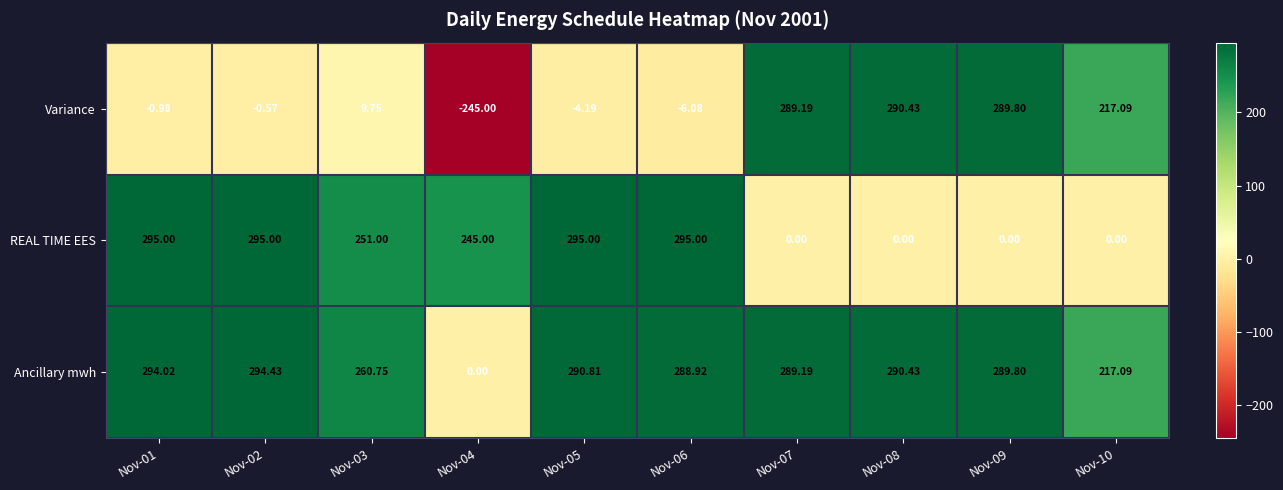

At Nov-03, list the series in order from smallest to largest.

Variance, REAL TIME EES, Ancillary mwh